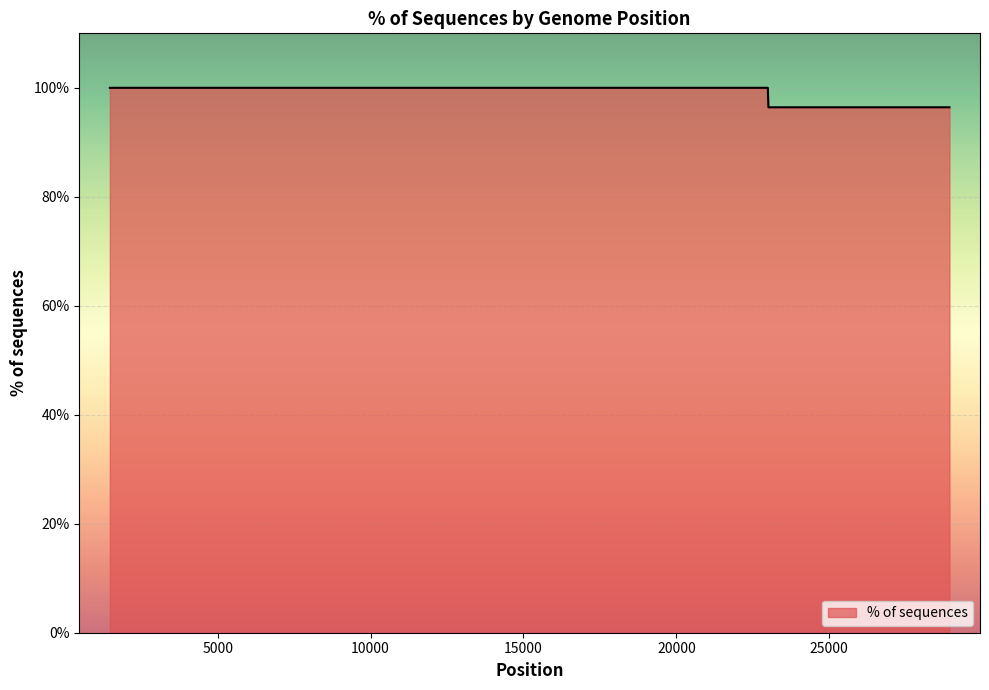

What is the difference between the maximum and minimum values?

3.6